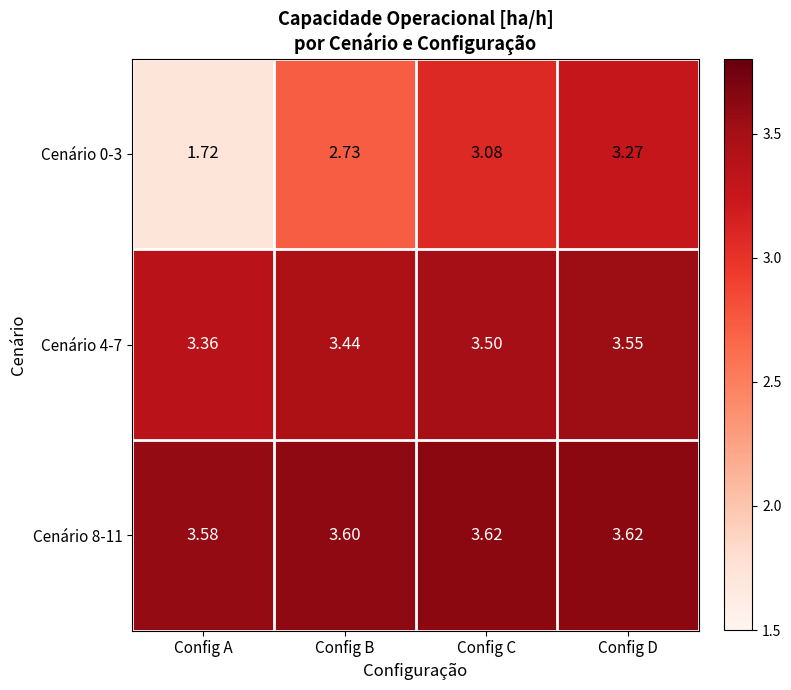

Is the value of Cenário 4-7 at Config D greater than the value of Cenário 8-11 at Config D?

No